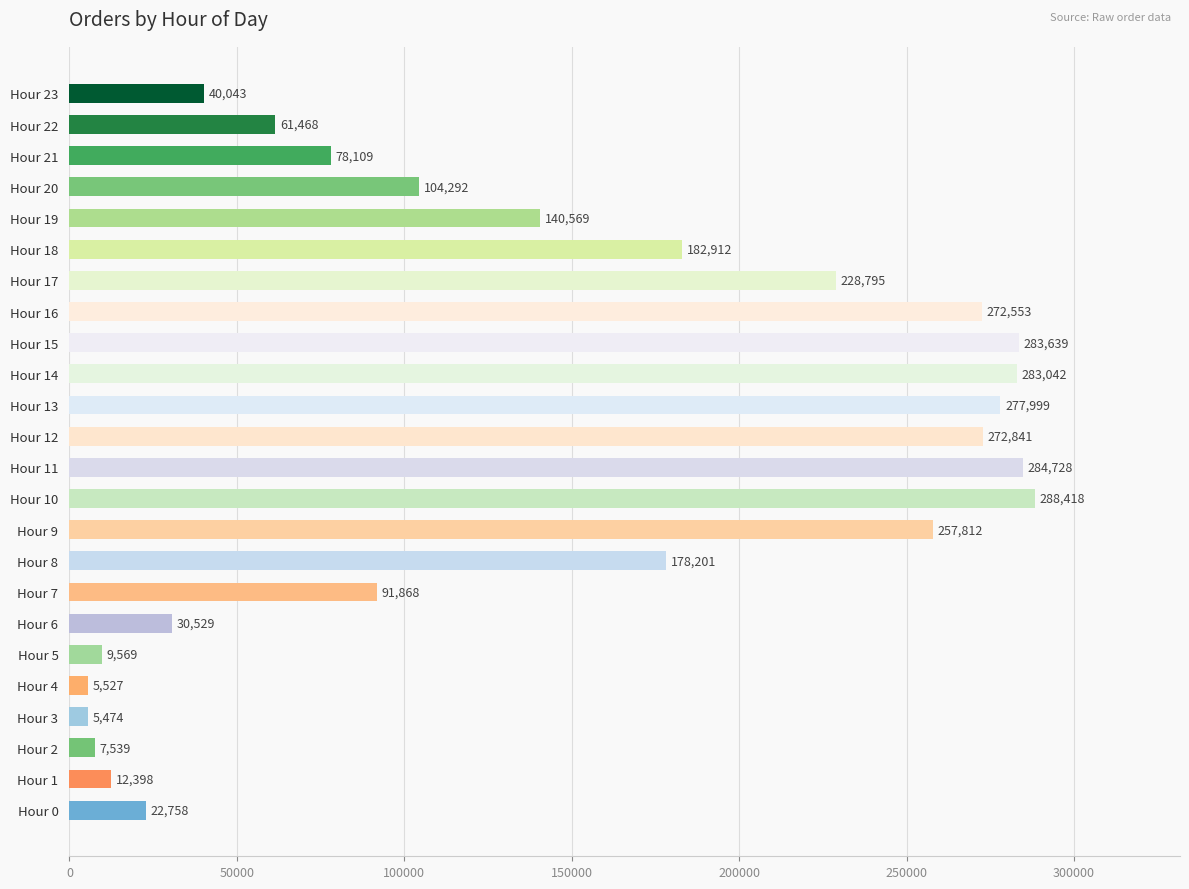

Which label corresponds to the smallest value in the chart?

Hour 3